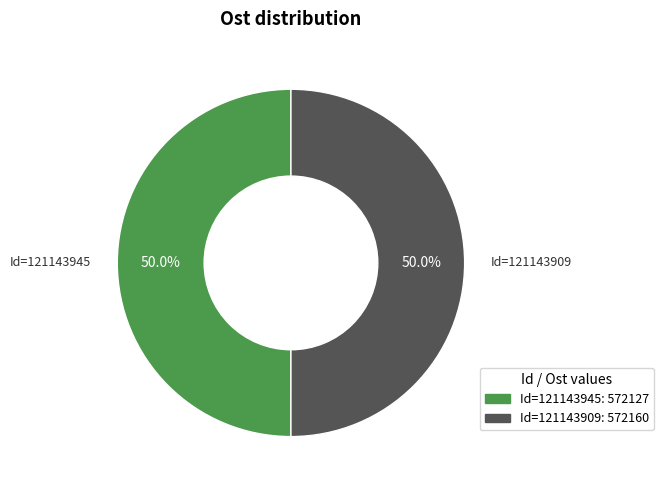

How many segments does this pie chart have?

2